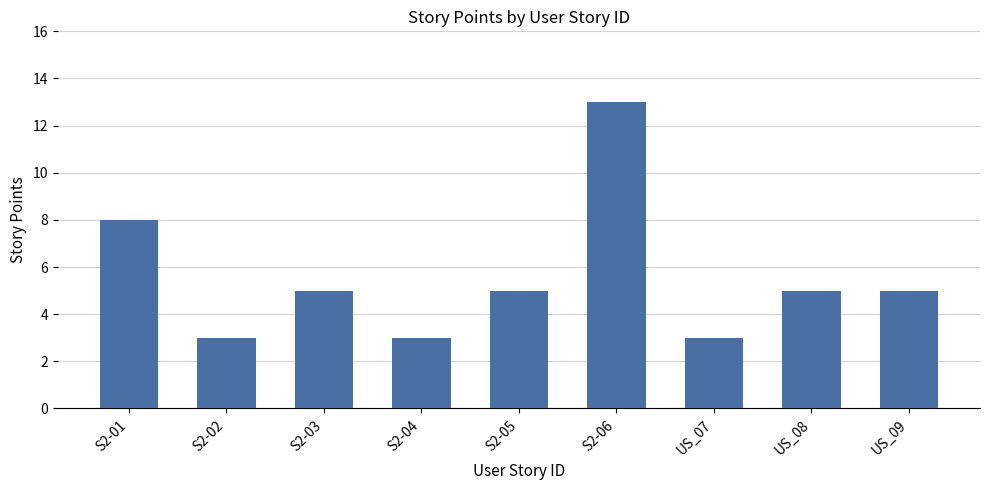

Does the chart contain stacked bars?

No